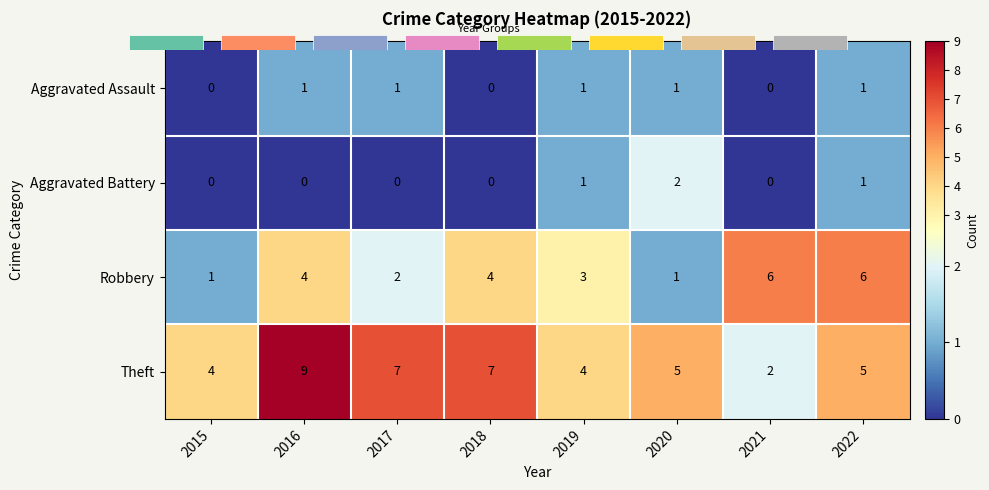

How many data points in Aggravated Assault are less than 1?

3